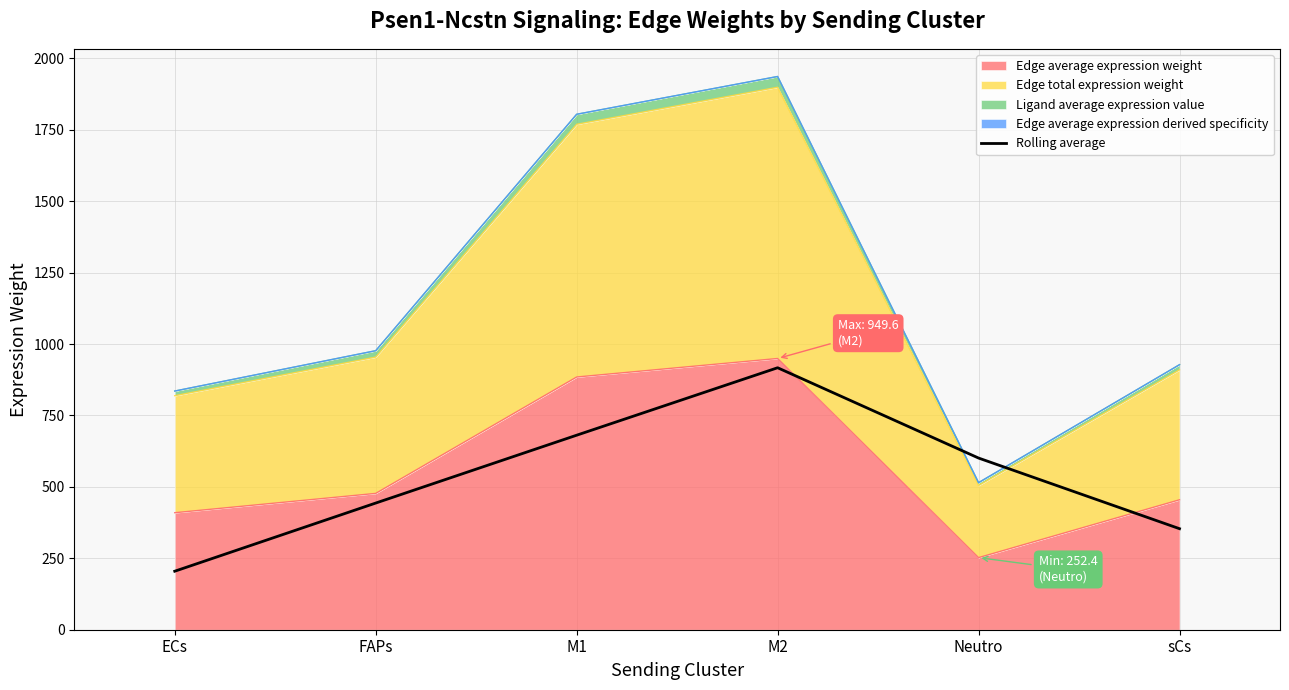

Which category has the highest value across all series?

M2